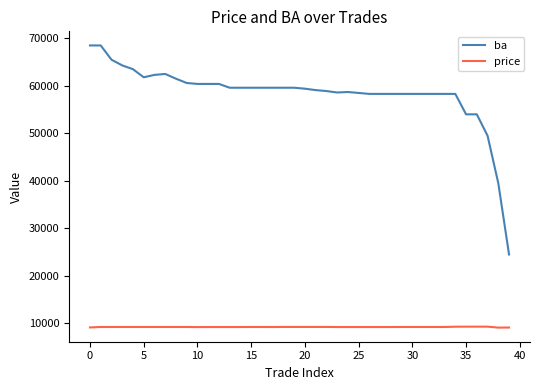

Does the chart display data point markers on the line(s)?

No